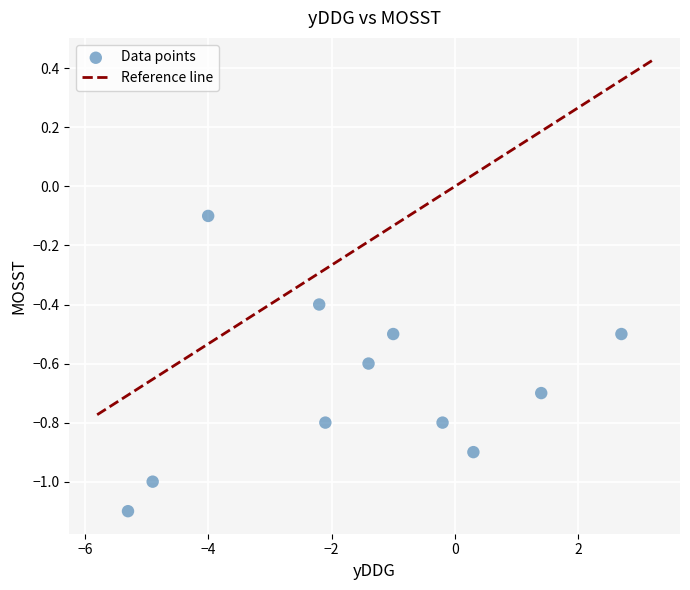

What is the range of Y values (max minus min)?

1.0